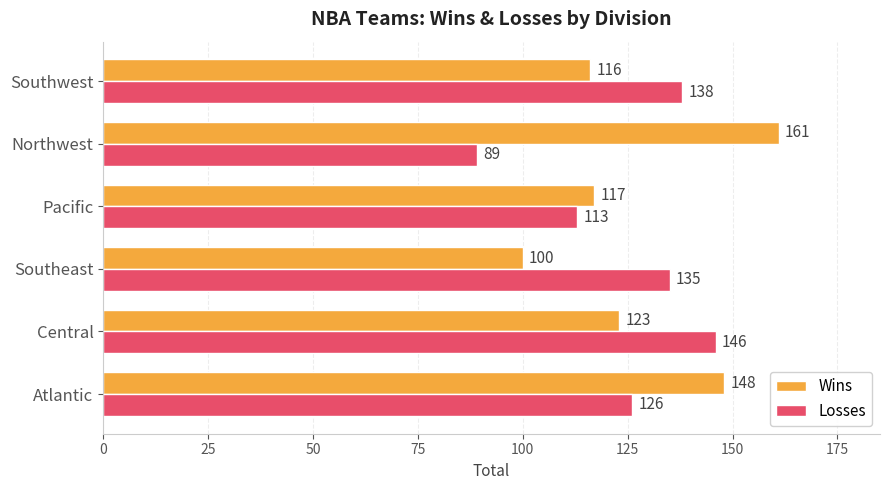

Is it true that Losses equals 148 at Pacific?

False